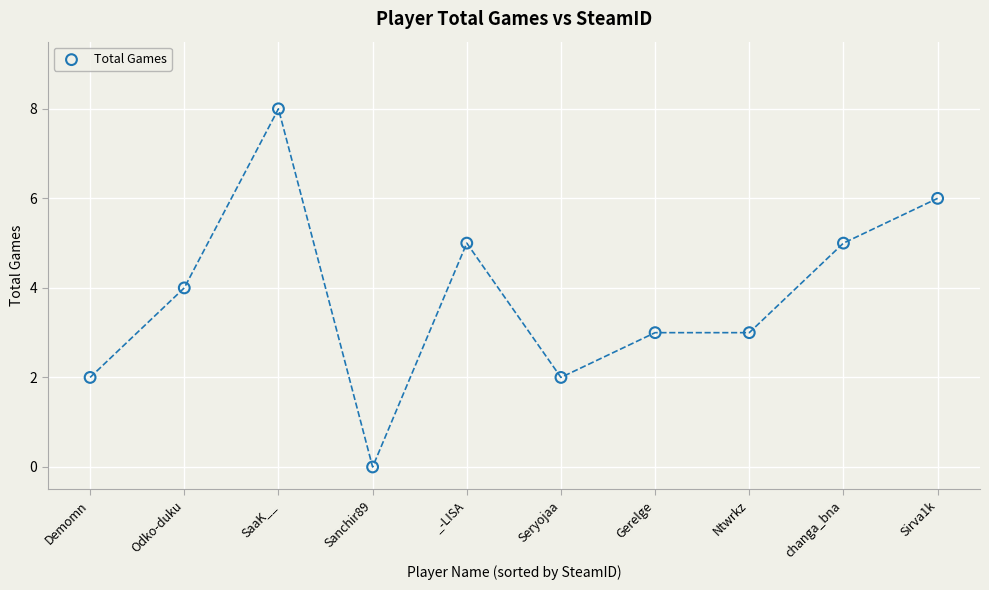

What is the average Y value?

4